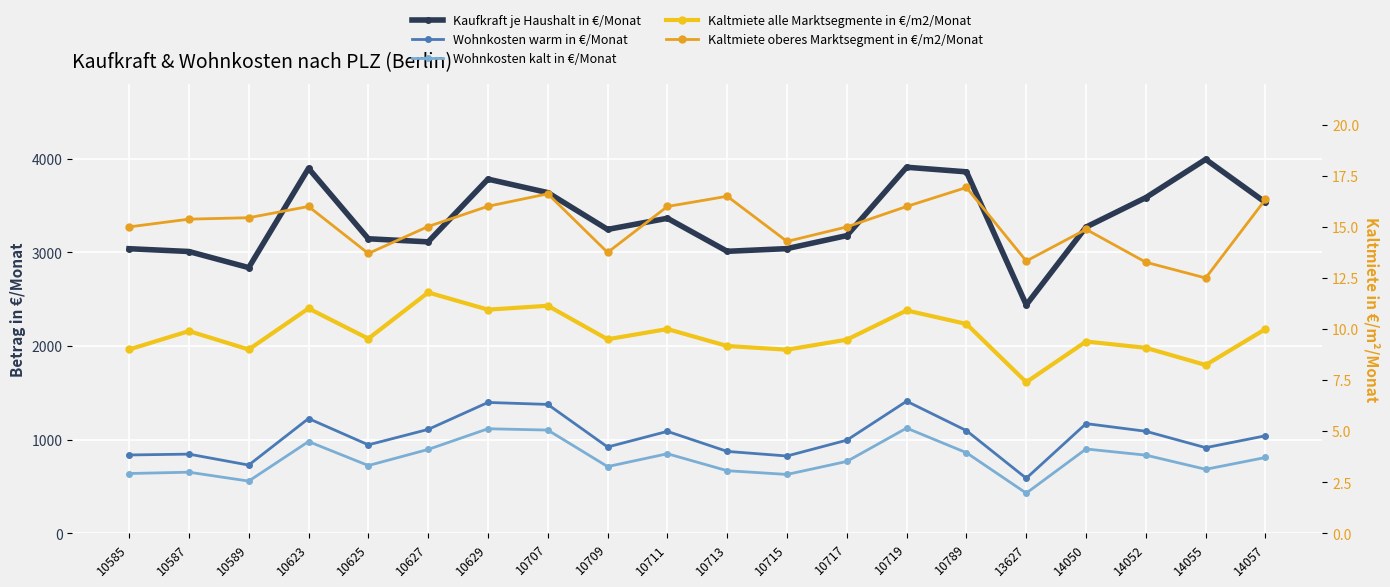

Reading left to right, what are all the values shown in this chart?

Kaufkraft je Haushalt in €/Monat: 3040.0	3010.0	2838.0	3898.0	3146.0	3113.0	3783.0	3639.0	3246.0	3365.0	3012.0	3041.0	3180.0	3910.0	3861.0	2440.0	3271.0	3586.0	3994.0	3534.0
Wohnkosten warm in €/Monat: 837.0	846.0	729.0	1226.0	945.0	1110.0	1398.0	1377.0	922.0	1089.0	875.0	826.0	995.0	1411.0	1097.0	588.0	1172.0	1090.0	915.0	1042.0
Wohnkosten kalt in €/Monat: 639.0	653.0	558.0	980.0	724.0	896.0	1117.0	1103.0	713.0	850.0	669.0	629.0	768.0	1124.0	861.0	429.0	901.0	835.0	684.0	810.0
Kaltmiete alle Marktsegmente in €/m2/Monat: 9.0	9.9	9.0	11.0	9.5	11.8	10.9	11.1	9.5	10.0	9.2	9.0	9.5	10.9	10.2	7.4	9.4	9.1	8.2	10.0
Kaltmiete oberes Marktsegment in €/m2/Monat: 15.0	15.4	15.4	16.0	13.7	15.0	16.0	16.6	13.8	16.0	16.5	14.3	15.0	16.0	16.9	13.3	14.9	13.3	12.5	16.4